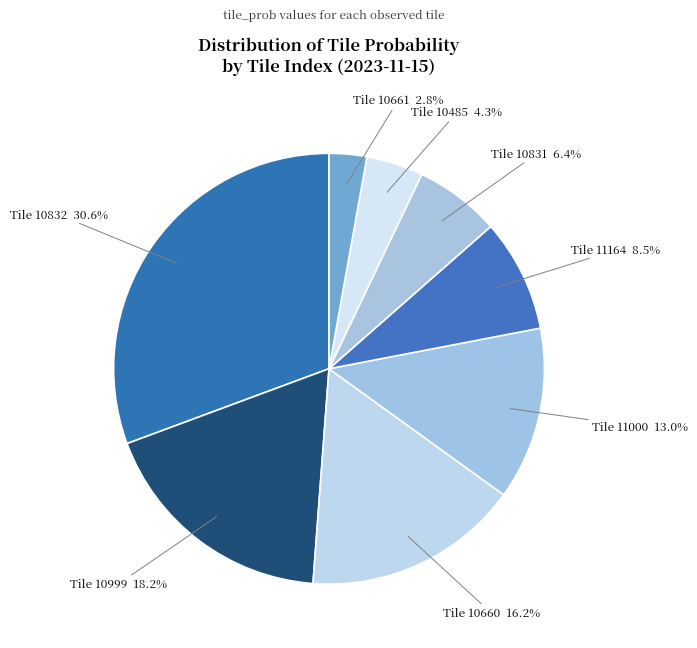

What percentage do Tile 10485 and Tile 10660 together represent?

20.5%